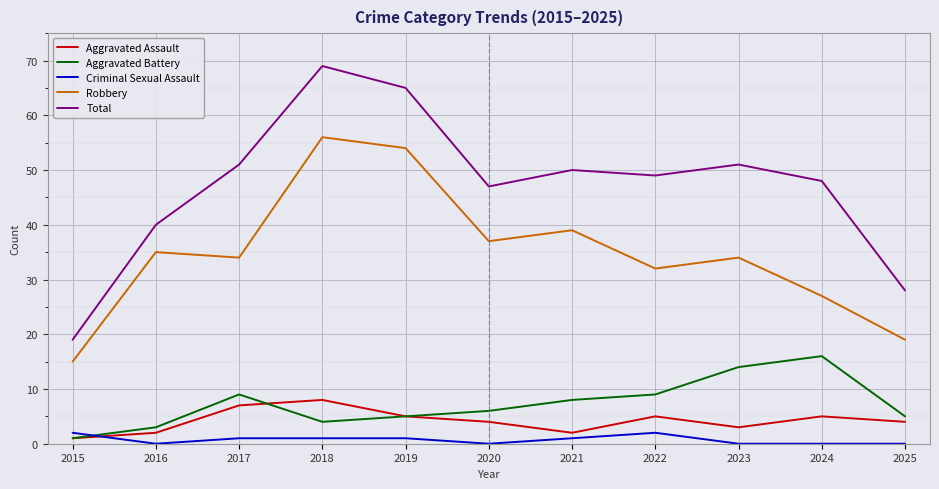

What is the difference between the Robbery values at 2024 and 2021?

12